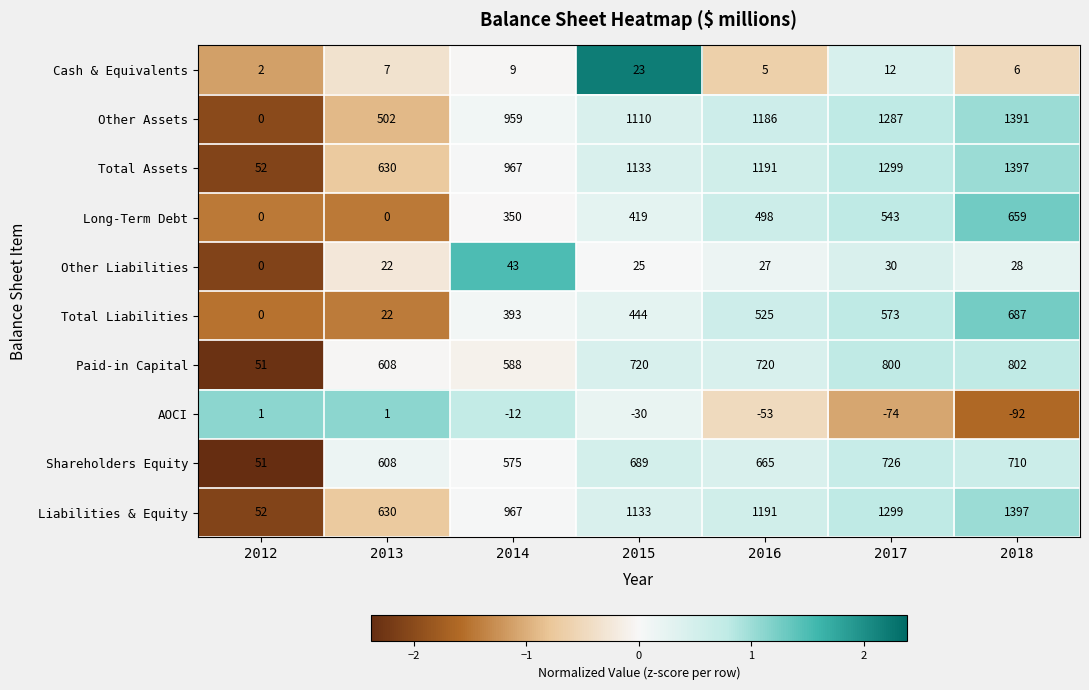

The Shareholders Equity series shows 138 at 2013. True or false?

False